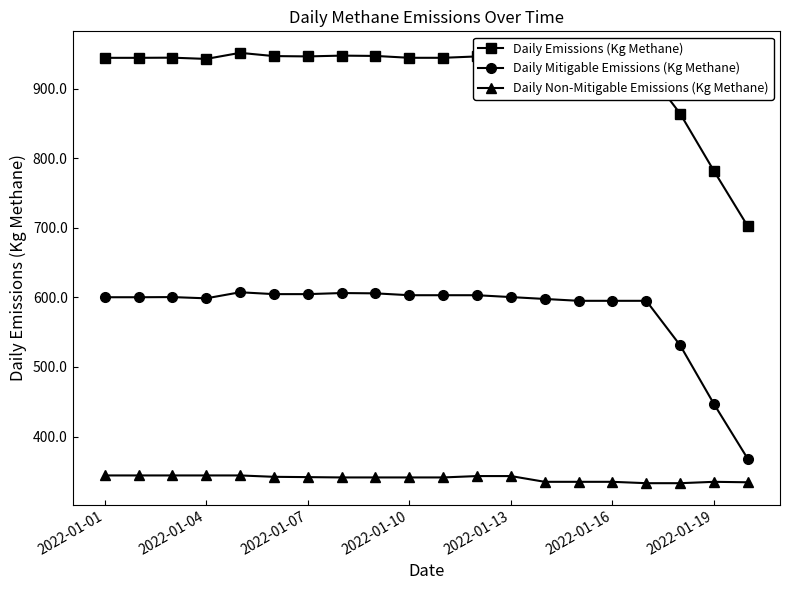

Rank the series by their maximum value, from highest to lowest.

Daily Emissions (Kg Methane), Daily Mitigable Emissions (Kg Methane), Daily Non-Mitigable Emissions (Kg Methane)